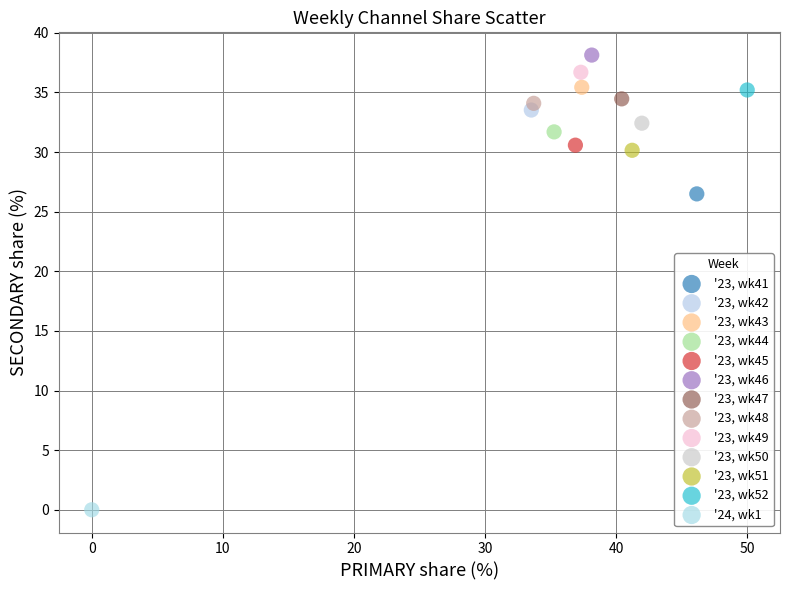

What are all the series names shown in the legend?

'23, wk41, '23, wk42, '23, wk43, '23, wk44, '23, wk45, '23, wk46, '23, wk47, '23, wk48, '23, wk49, '23, wk50, '23, wk51, '23, wk52, '24, wk1